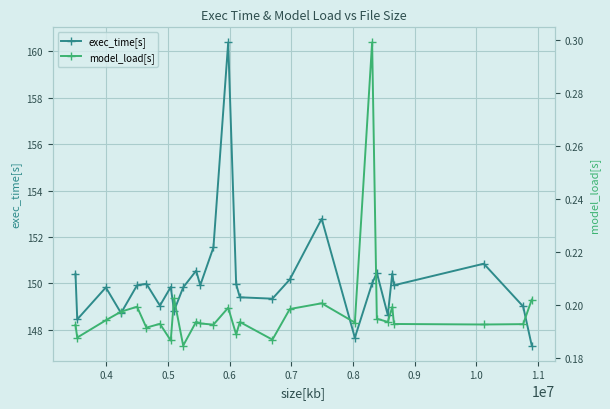

At how many categories does at least one series exceed 96?

28